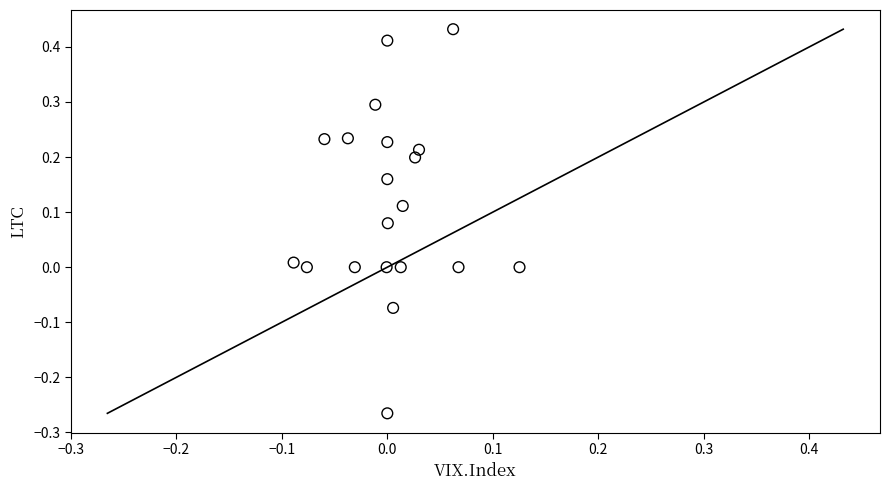

What is the range of Y values (max minus min)?

0.7